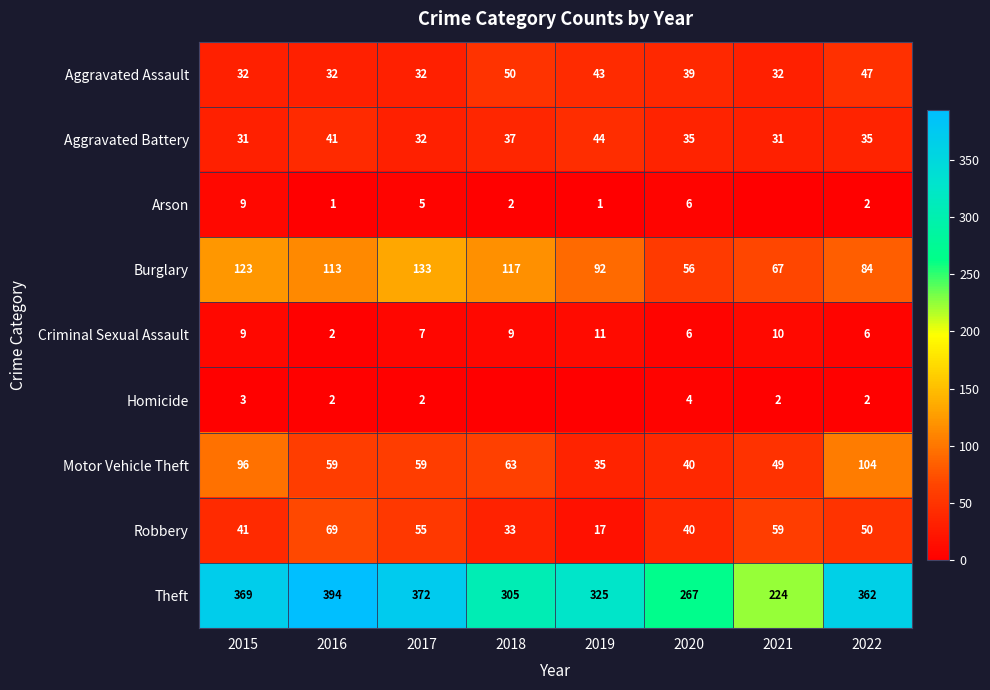

The Motor Vehicle Theft series shows 96 at 2015. True or false?

True